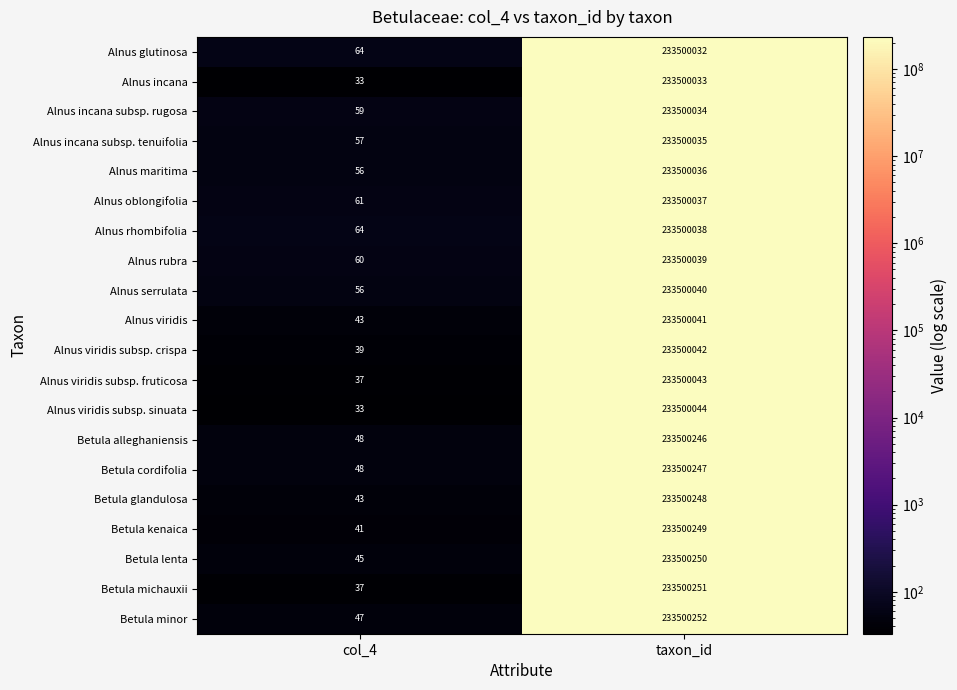

What is the sum of the Alnus serrulata values at col_4 and taxon_id?

233500096